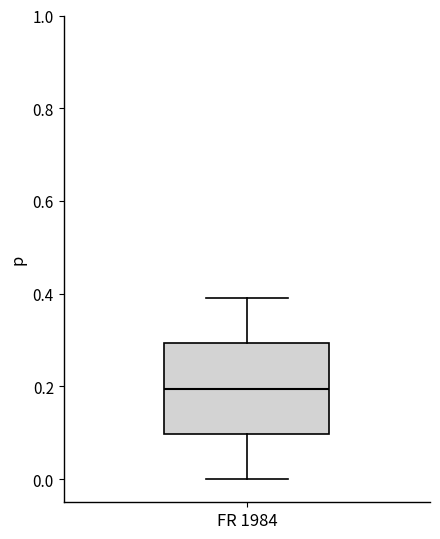

Read this box plot against the y-axis: the position of the median line, the range covered by the box, and the ends of both whiskers. The values are not printed on the chart, so give them approximately, as read against the axis.

median 0.2, box 0.1 to 0.3, whiskers 0.0 to 0.4